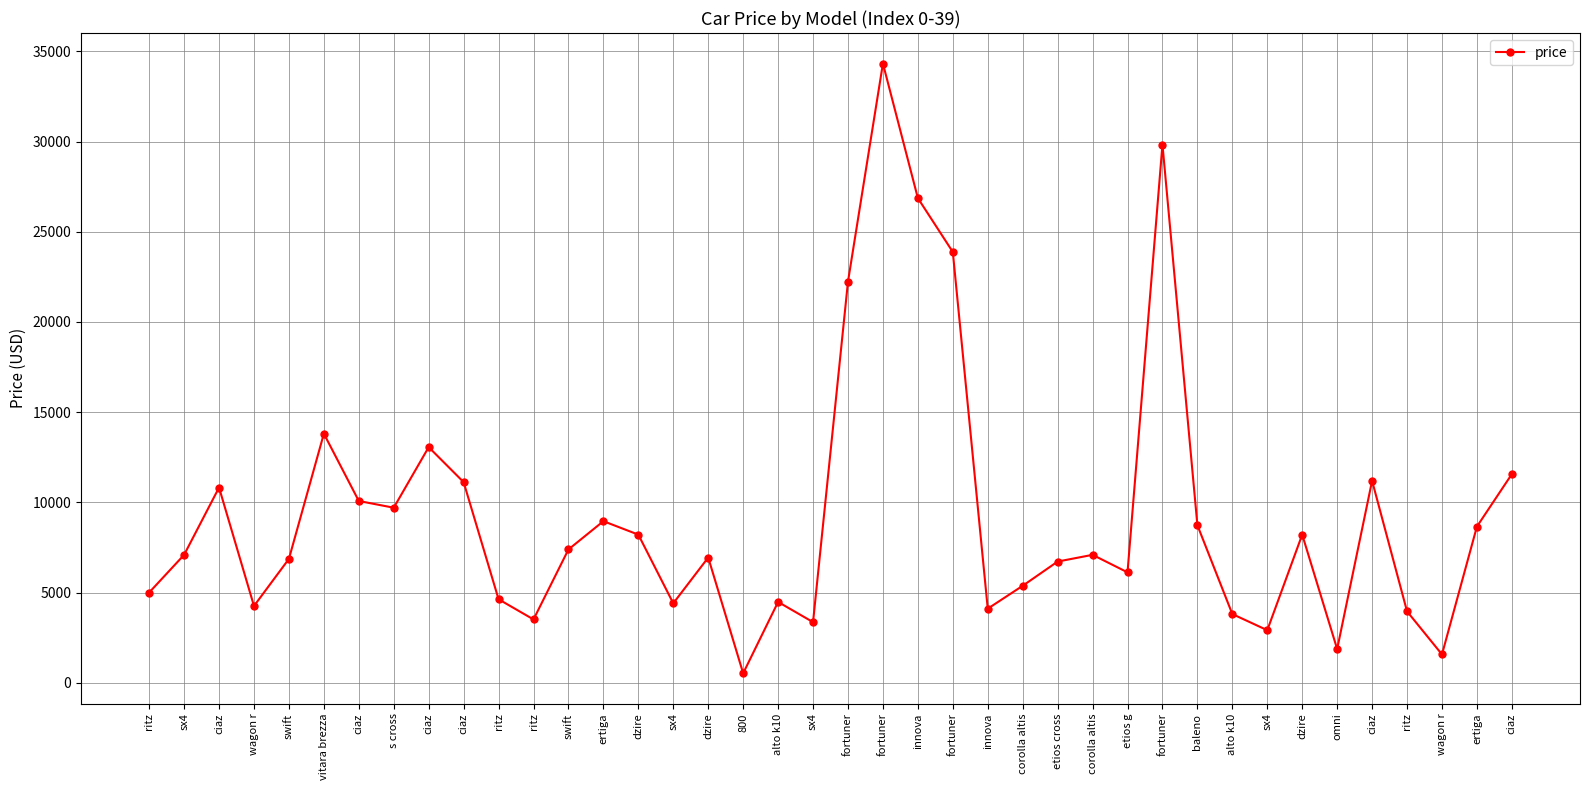

Rank the categories by value from lowest to highest.

800, wagon r, omni, sx4, sx4, ritz, alto k10, ritz, innova, wagon r, sx4, alto k10, ritz, ritz, corolla altis, etios g, etios cross, swift, dzire, sx4, corolla altis, swift, dzire, dzire, ertiga, baleno, ertiga, s cross, ciaz, ciaz, ciaz, ciaz, ciaz, ciaz, vitara brezza, fortuner, fortuner, innova, fortuner, fortuner